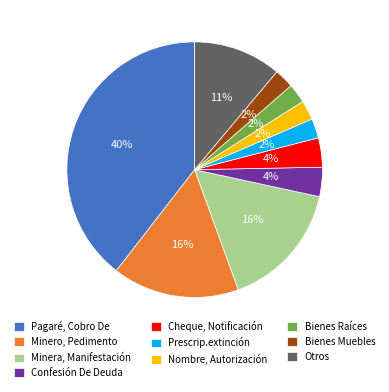

Which slice is the largest?

Pagaré, Cobro De